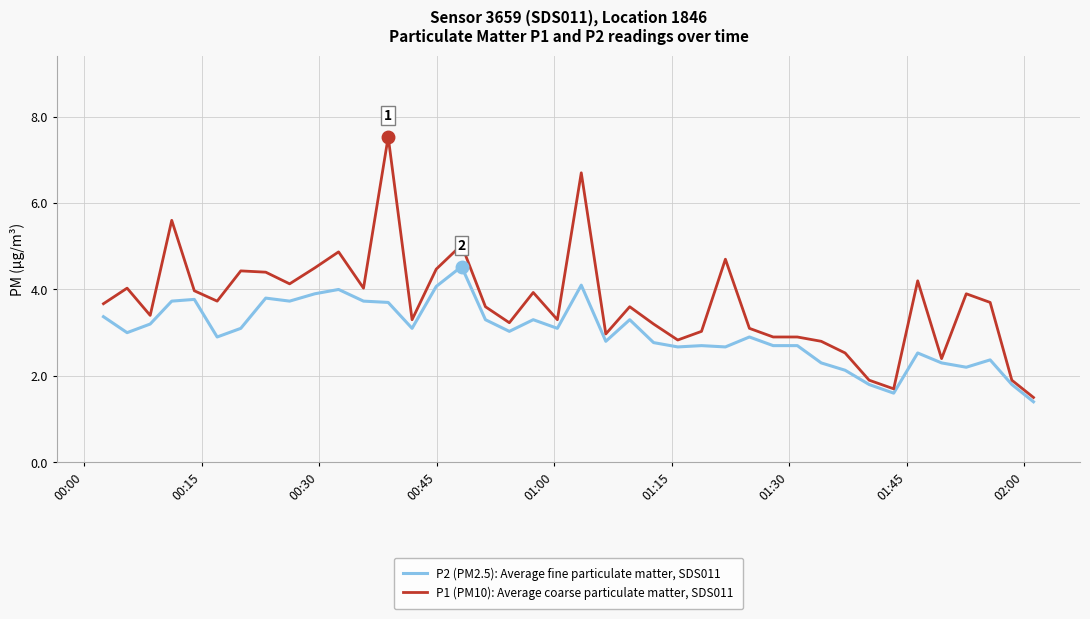

What is the difference between the maximum and minimum values in the P2 (PM2.5): Average fine particulate matter, SDS011 series?

3.1